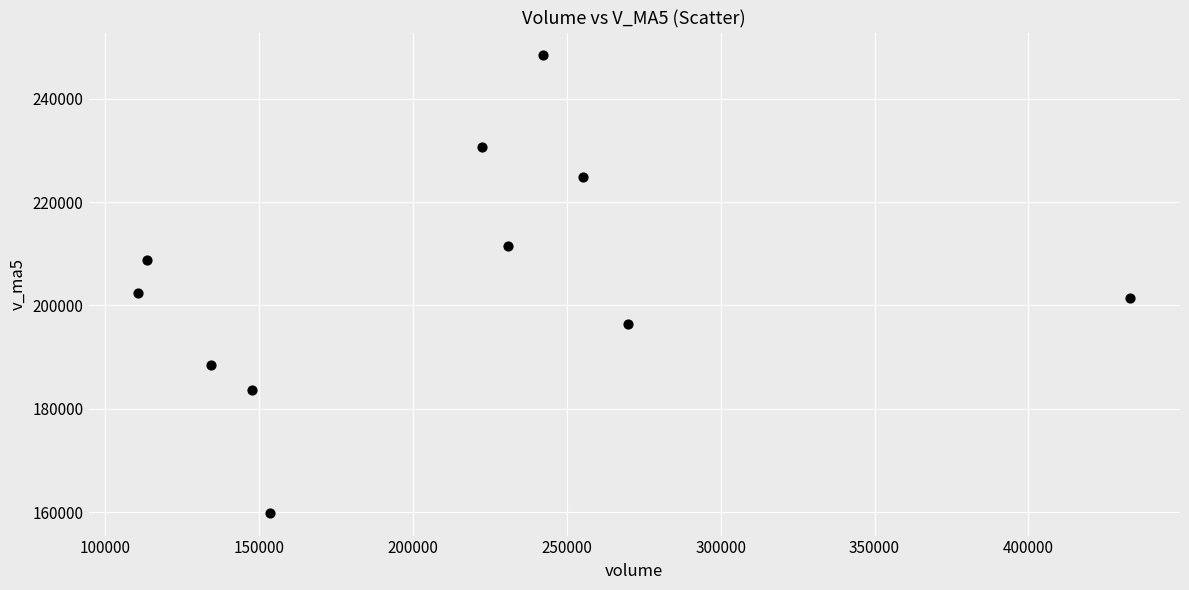

What is the average Y value?

205132.6